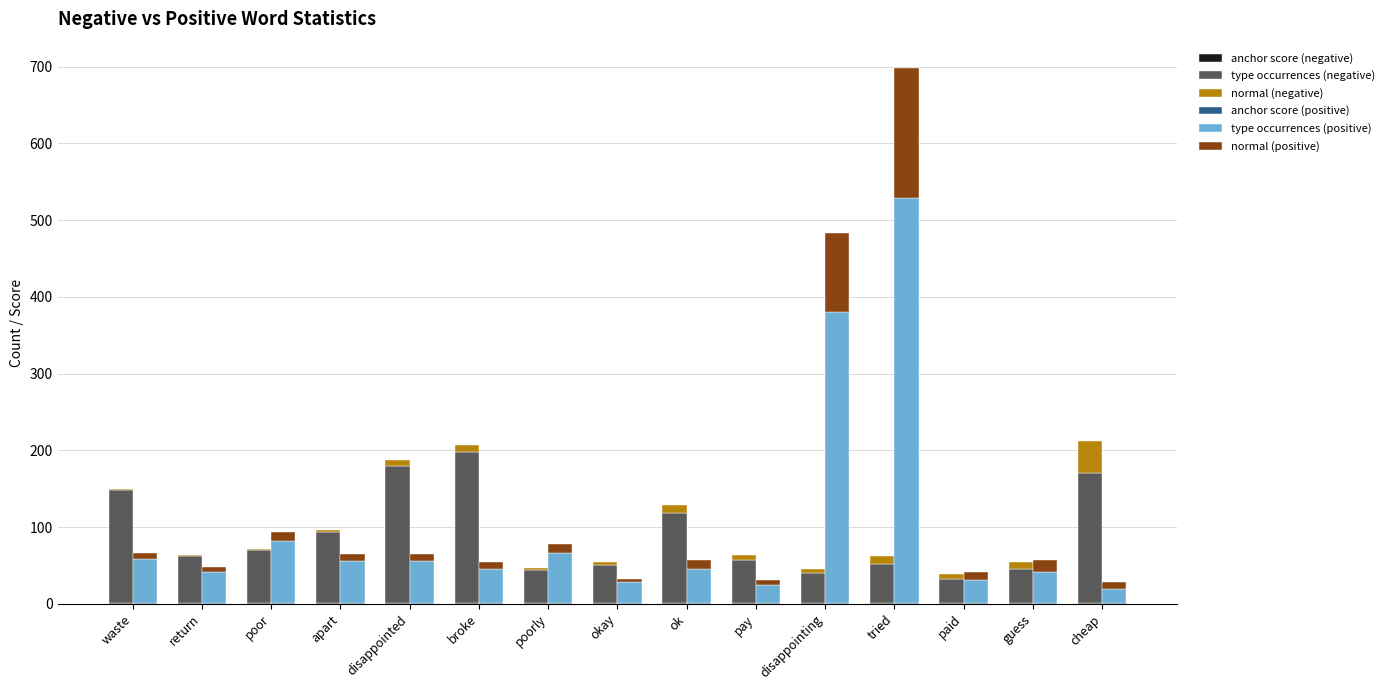

Are the bars horizontal?

No